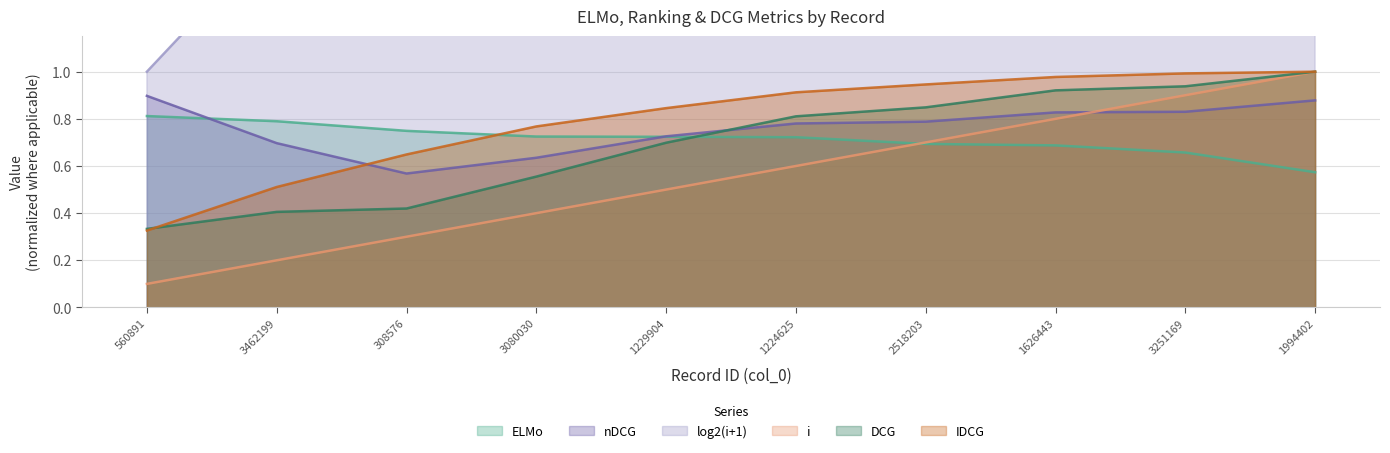

Reading left to right, what are all the values shown in this chart?

ELMo: 560891=0.8	3462199=0.8	308576=0.7	3080030=0.7	1229904=0.7	1224625=0.7	2518203=0.7	1626443=0.7	3251169=0.7	1994402=0.6
i: 560891=0.1	3462199=0.2	308576=0.3	3080030=0.4	1229904=0.5	1224625=0.6	2518203=0.7	1626443=0.8	3251169=0.9	1994402=1.0
log2(i+1): 560891=1.0	3462199=1.6	308576=2.0	3080030=2.3	1229904=2.6	1224625=2.8	2518203=3.0	1626443=3.2	3251169=3.3	1994402=3.5
DCG: 560891=0.3	3462199=0.4	308576=0.4	3080030=0.6	1229904=0.7	1224625=0.8	2518203=0.8	1626443=0.9	3251169=0.9	1994402=1.0
IDCG: 560891=0.3	3462199=0.5	308576=0.6	3080030=0.8	1229904=0.8	1224625=0.9	2518203=0.9	1626443=1.0	3251169=1.0	1994402=1.0
nDCG: 560891=0.9	3462199=0.7	308576=0.6	3080030=0.6	1229904=0.7	1224625=0.8	2518203=0.8	1626443=0.8	3251169=0.8	1994402=0.9